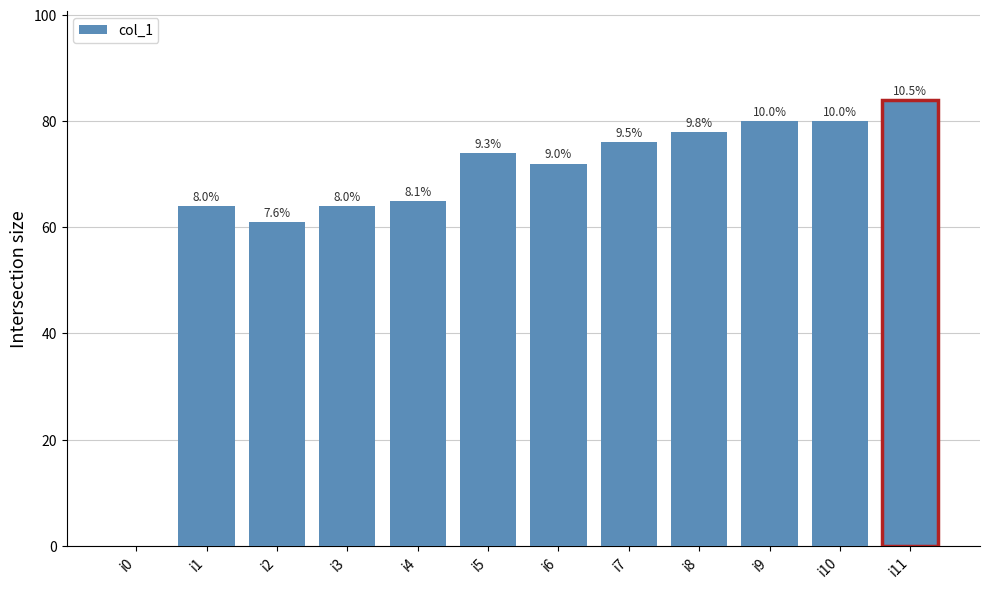

What is the sum of the values at i4 and i6?

137